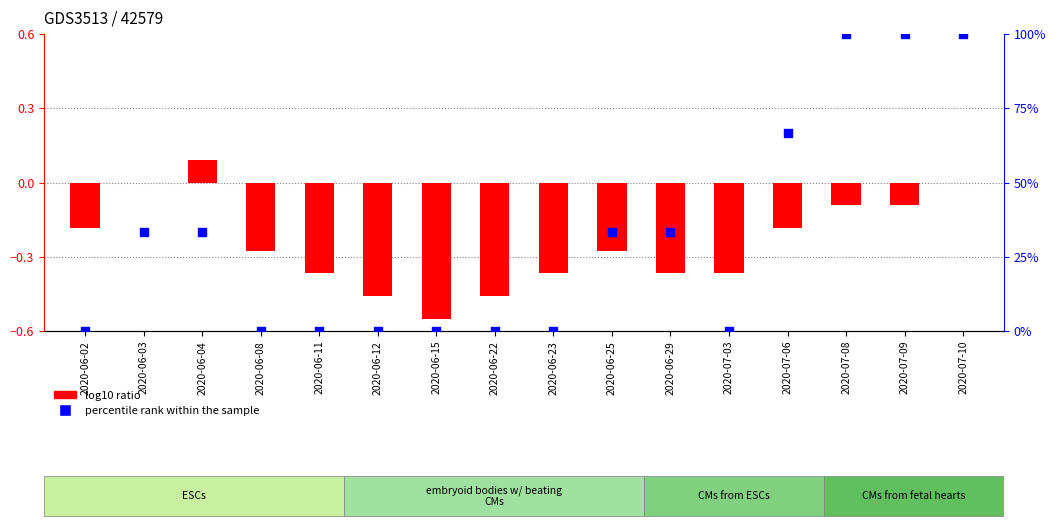

Which series reaches the maximum Y coordinate?

percentile rank within the sample